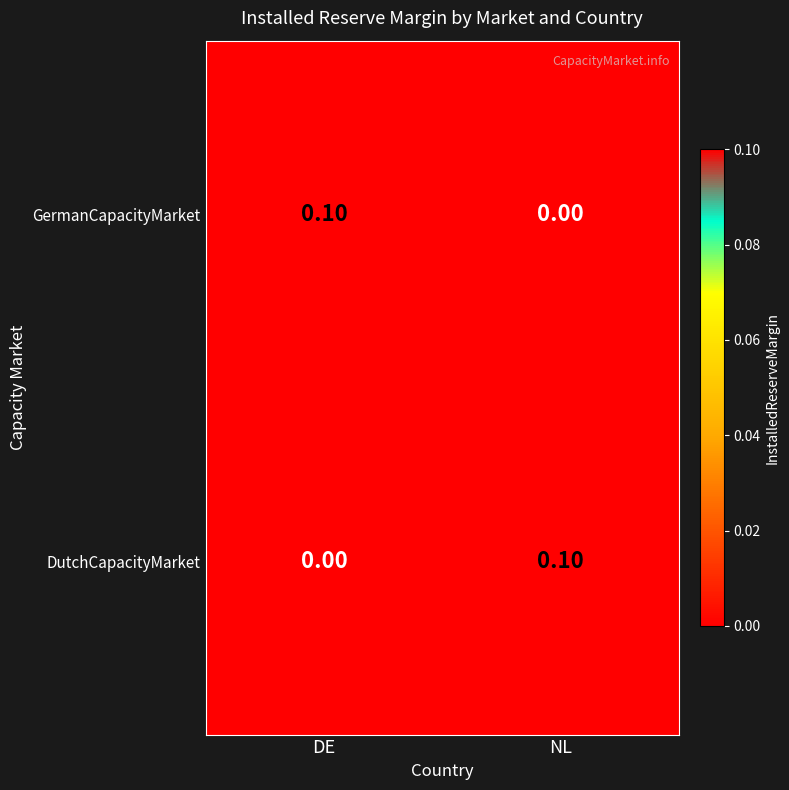

What is the greatest value displayed?

0.1